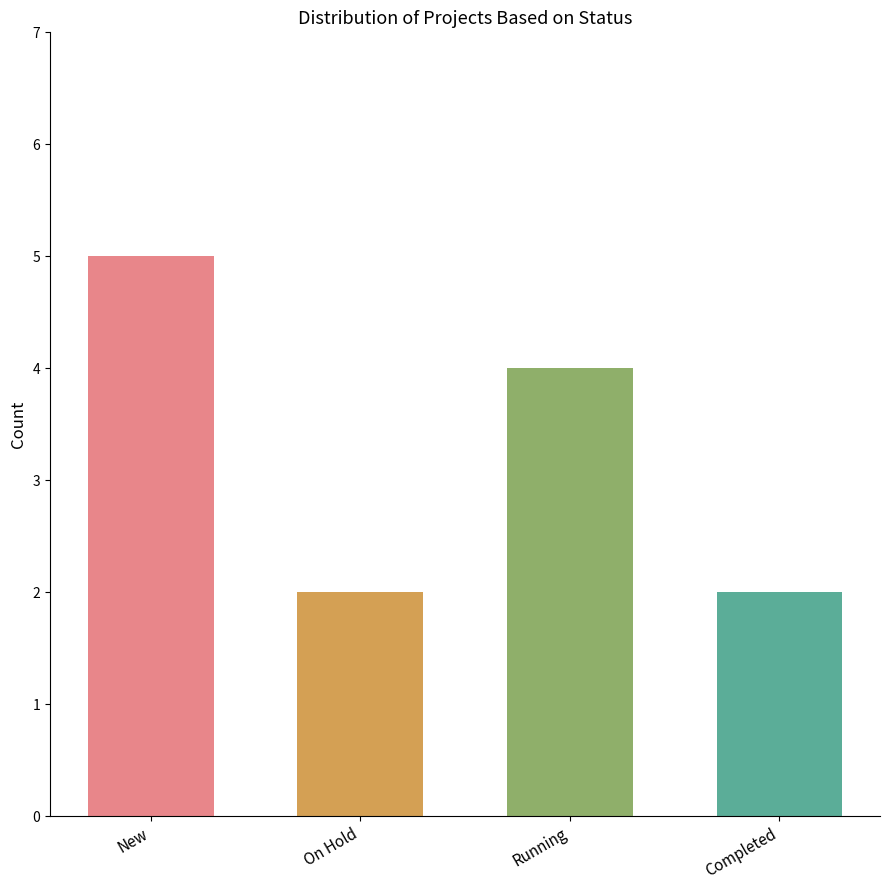

Between Completed and New, which is larger?

New